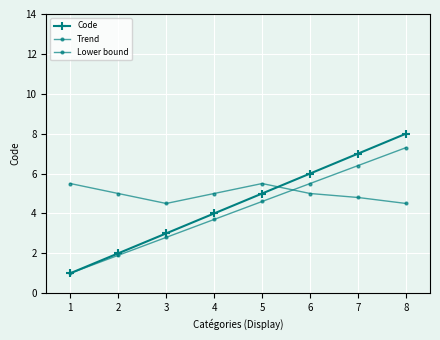

How many categories are shown in the chart?

8